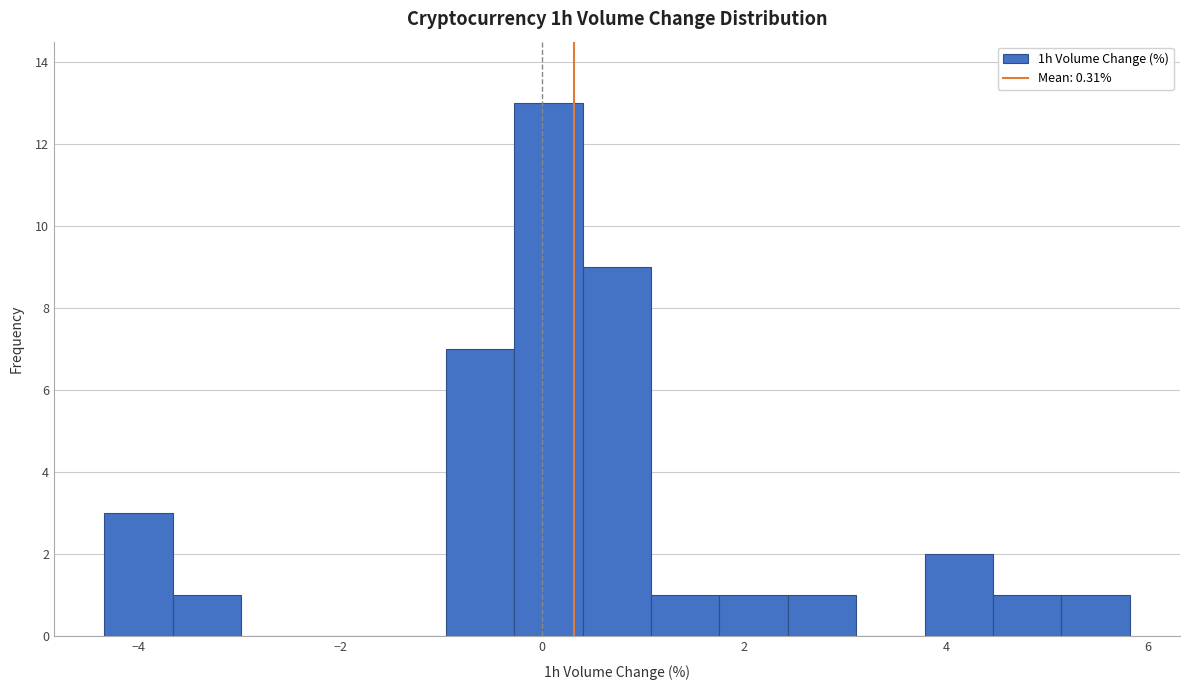

Read against the x-axis, roughly where is the centre of the tallest bar?

0.0